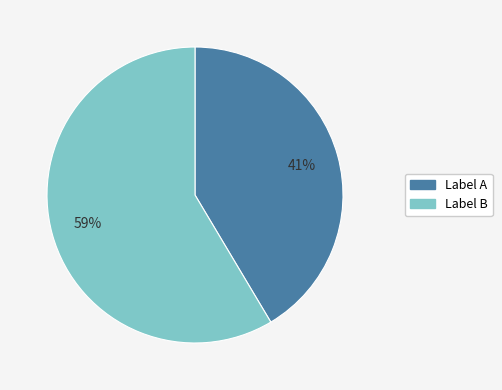

Does any single category account for the majority?

Yes